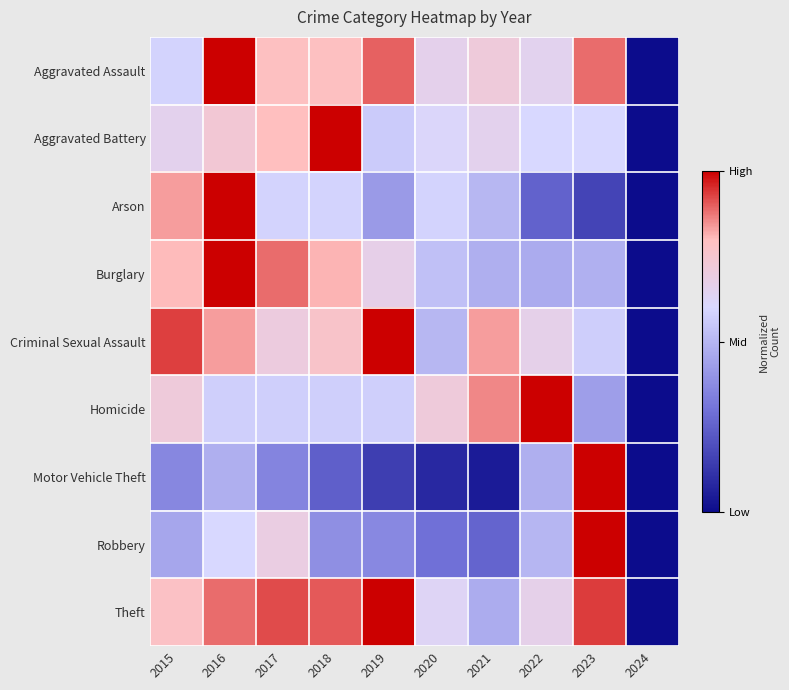

Which series has the widest spread of values?

Aggravated Assault